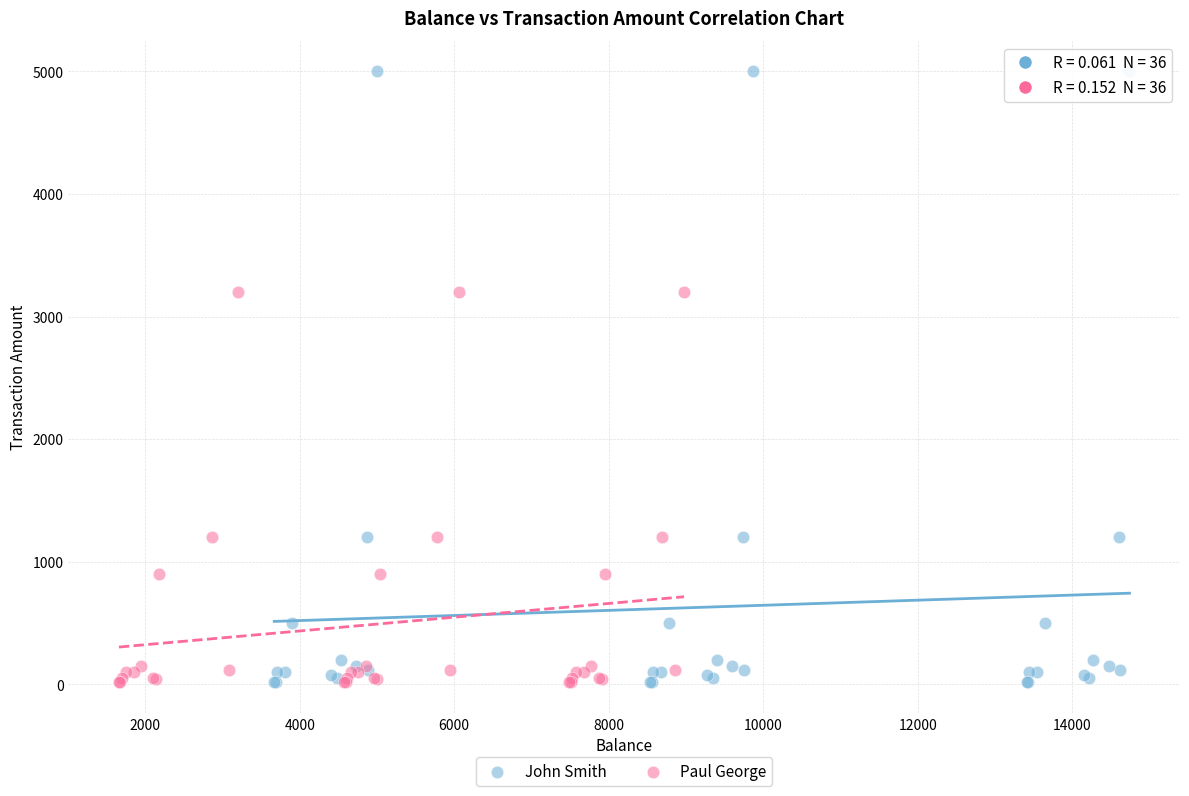

Which series contains the highest Y value?

John Smith